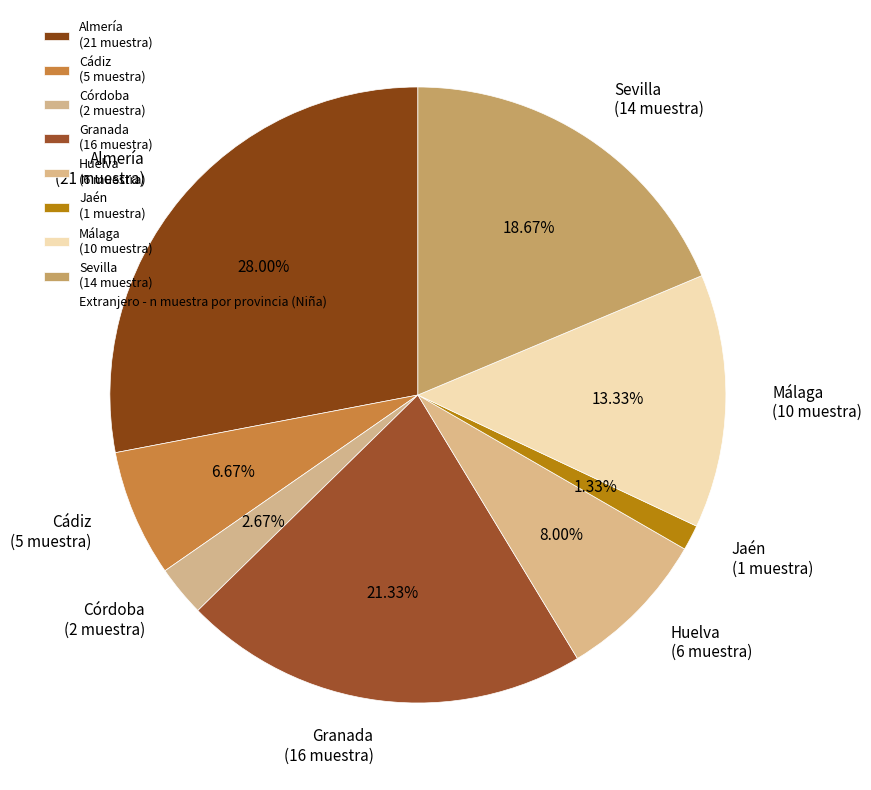

How many slices are in this pie chart?

8